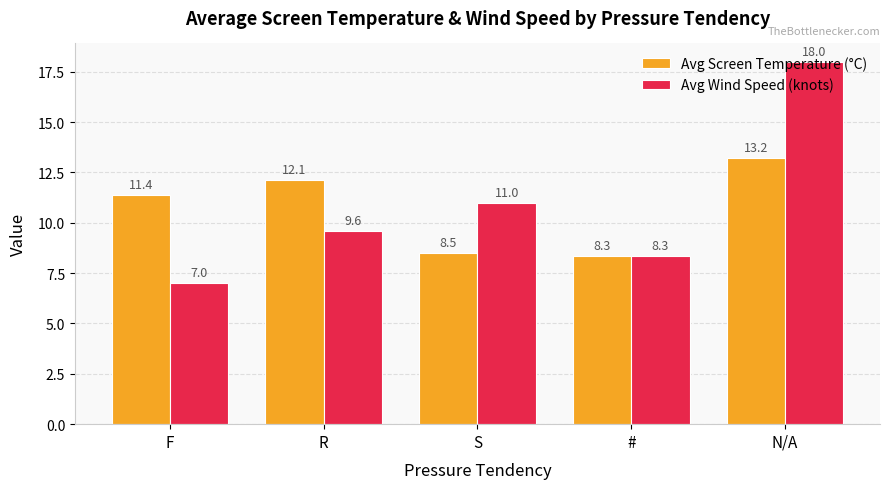

Is it true that Avg Wind Speed (knots) equals 18.0 at N/A?

True